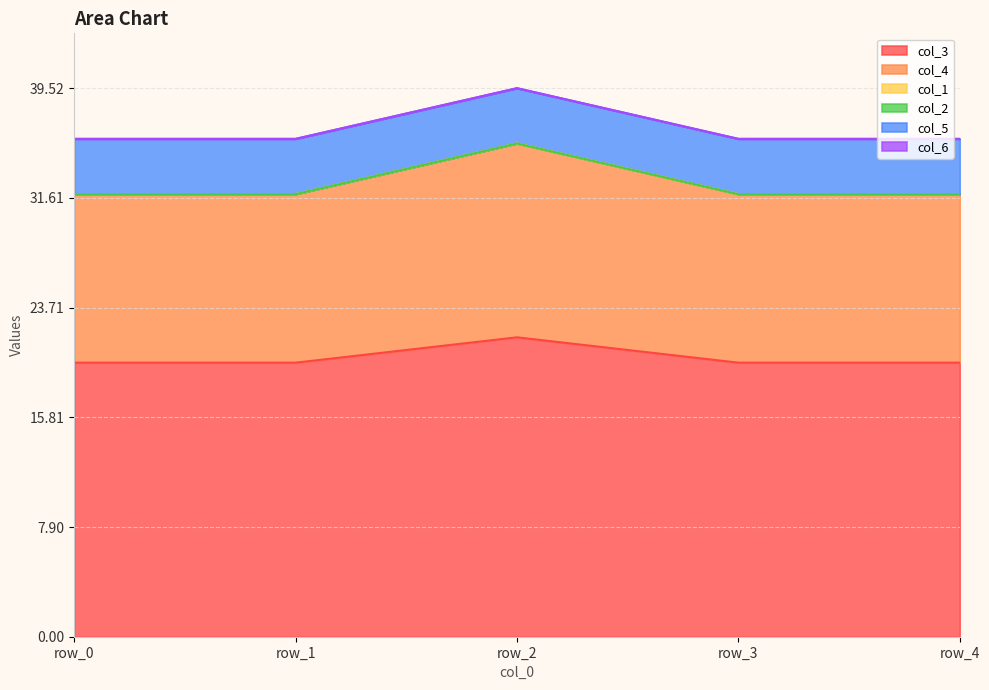

True or false: col_1 has more than 2 points higher than both neighbors.

False